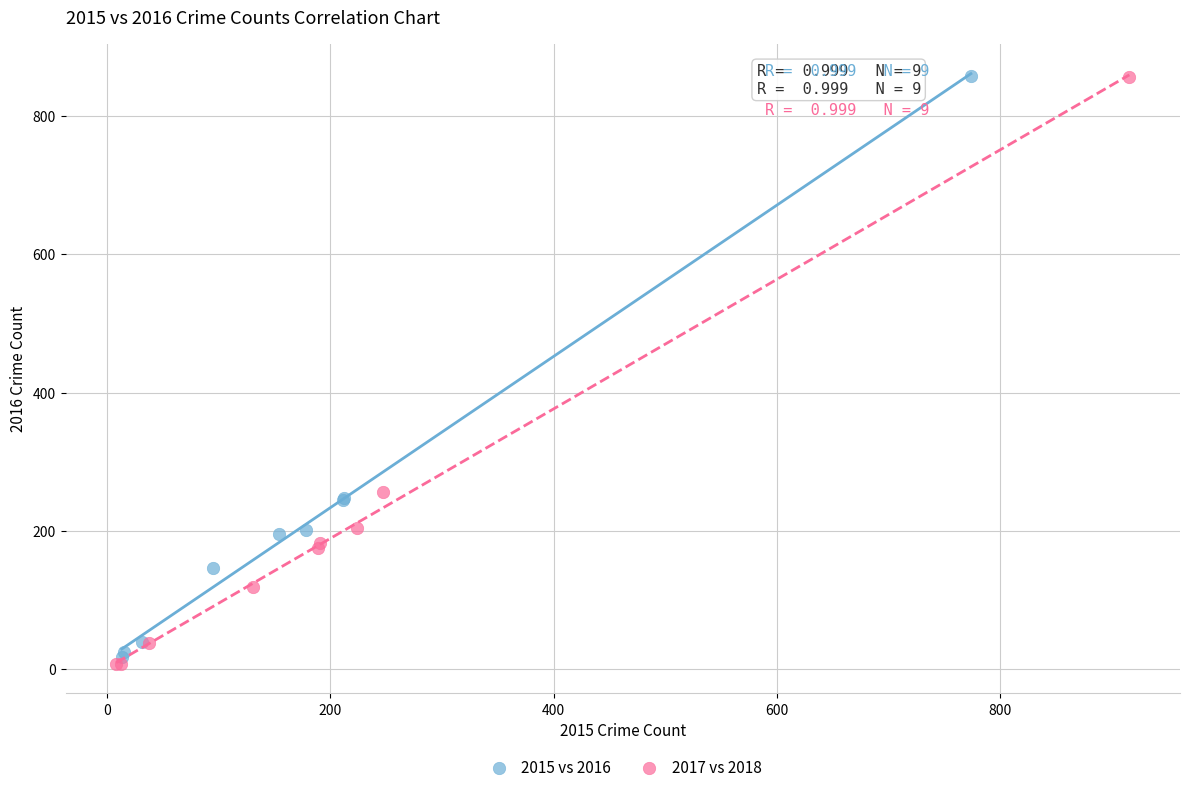

What are all the series names shown in the legend?

2015 vs 2016, 2017 vs 2018